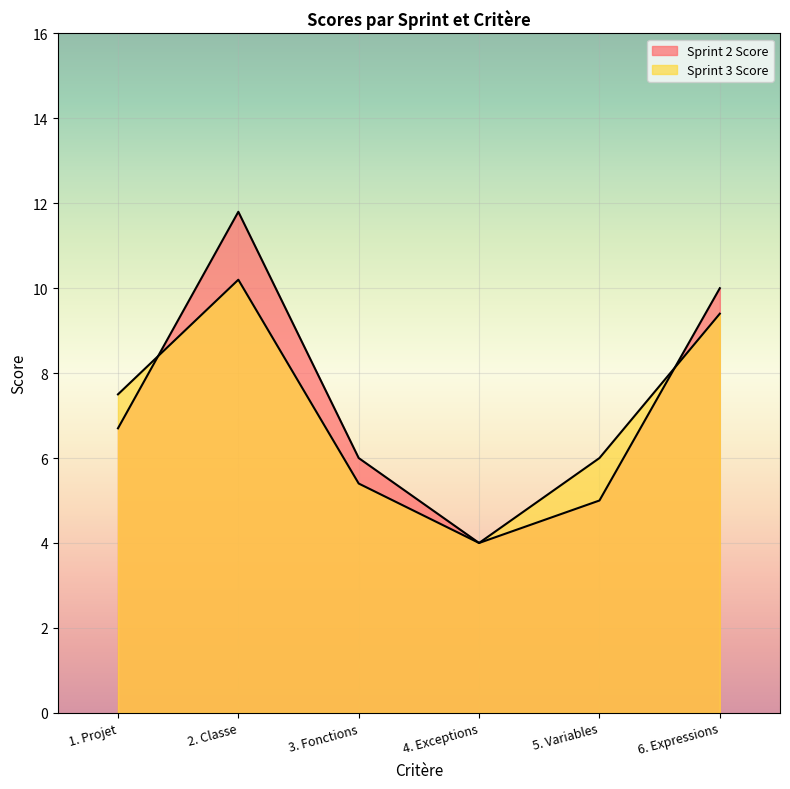

How many lines are shown in the chart?

2